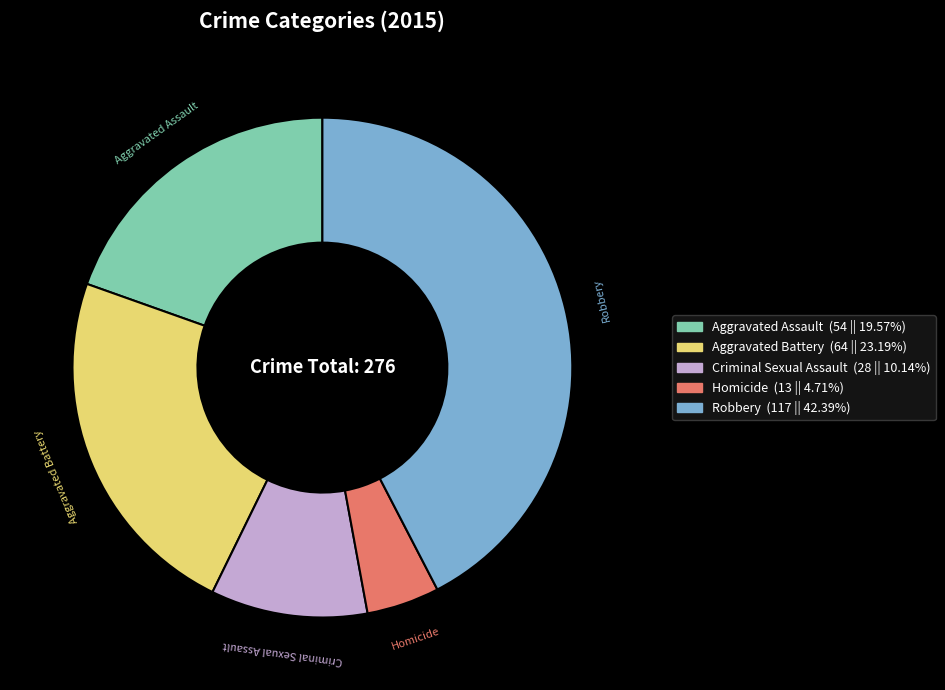

Which has a higher value, Aggravated Assault or Homicide?

Aggravated Assault